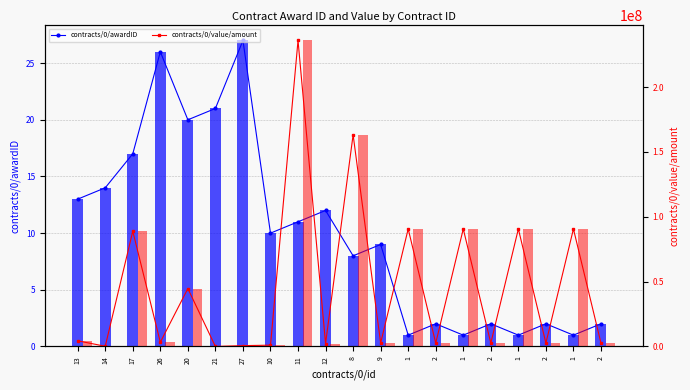

What is the sum of all contracts/0/value/amount values?

920101831.0